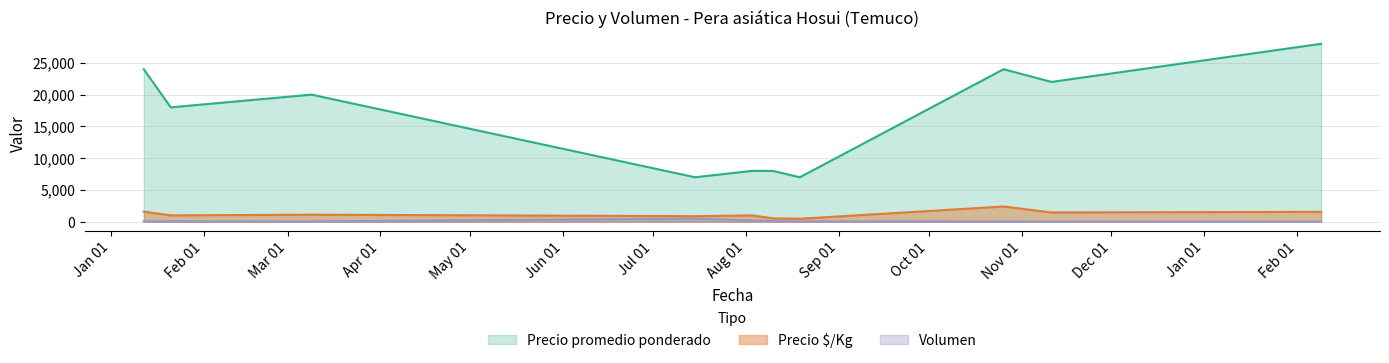

True or false: Precio $/Kg and Volumen cross at least once.

False